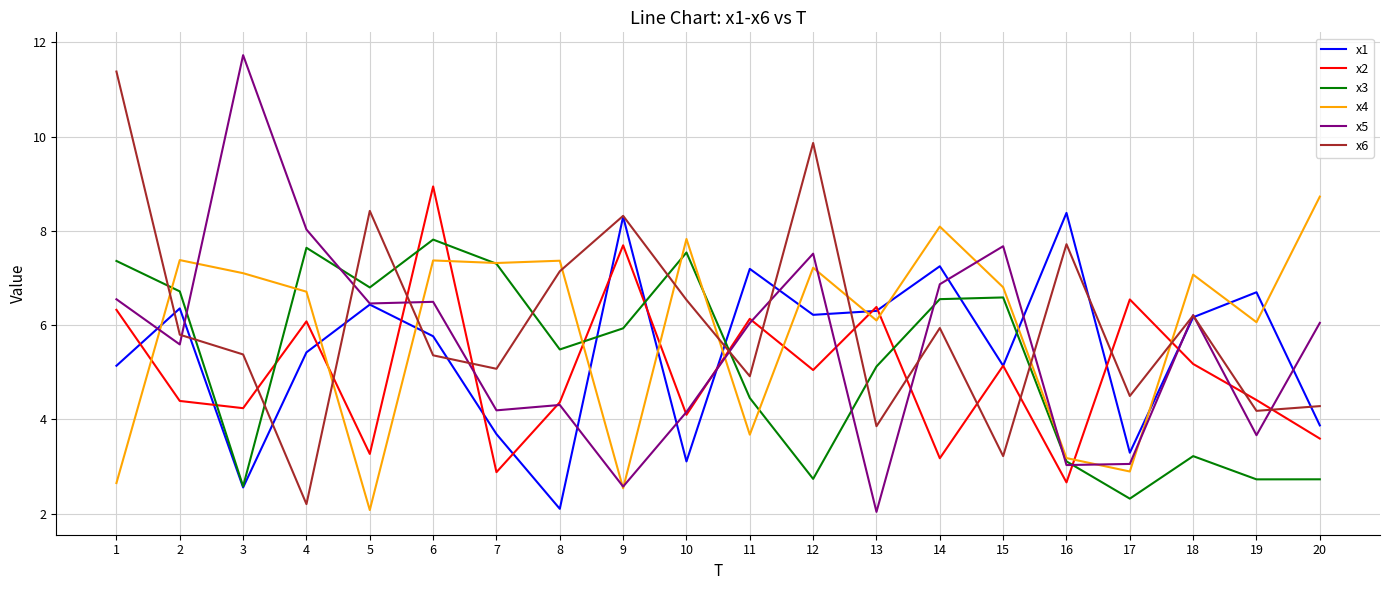

True or false: x1 has more than 0 points higher than both neighbors.

True